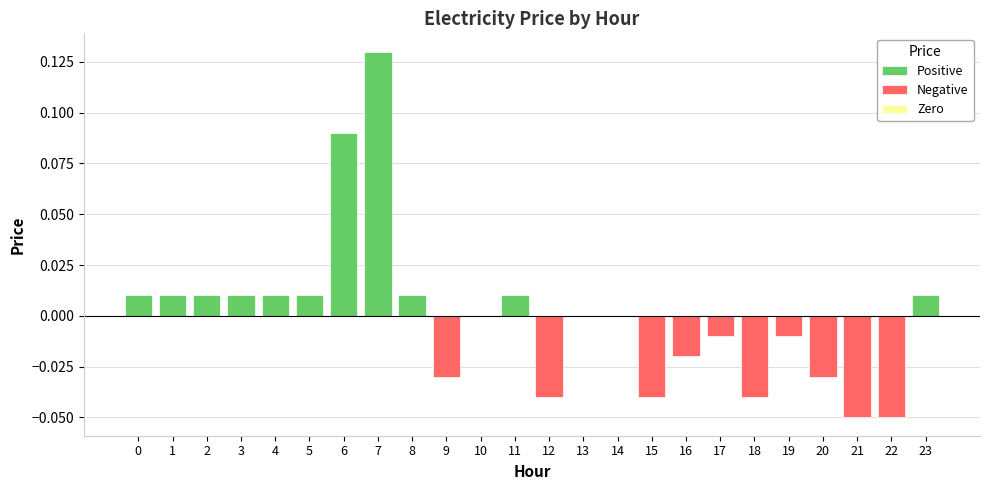

Between 23 and 17, which is larger?

23